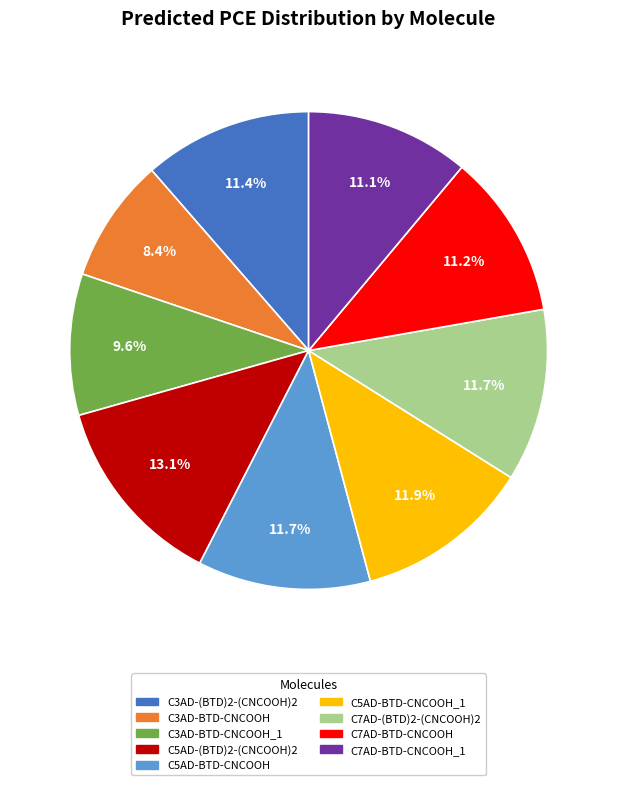

Which category has the biggest portion of the pie?

C5AD-(BTD)2-(CNCOOH)2